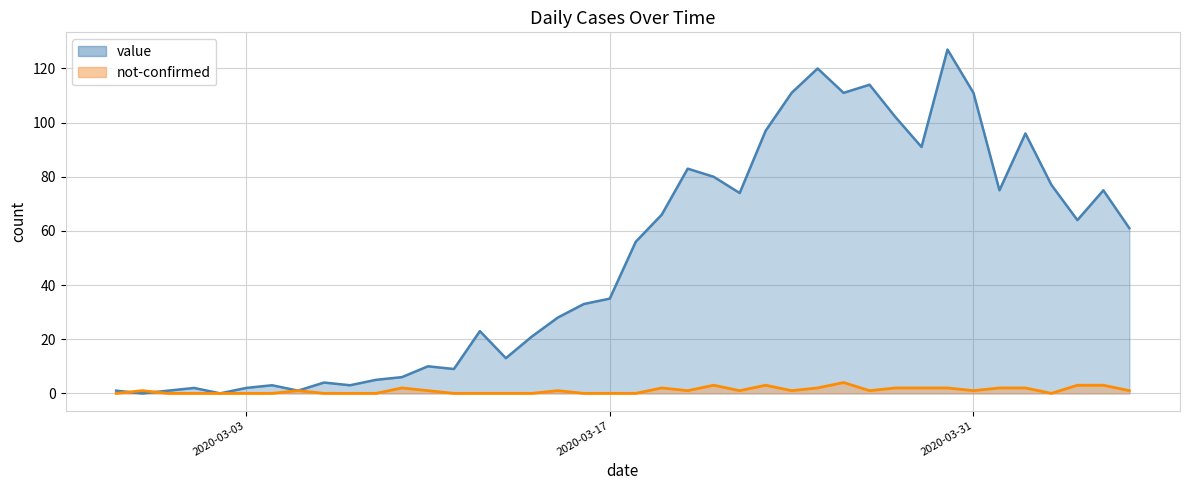

Which series has the largest range (max minus min)?

value